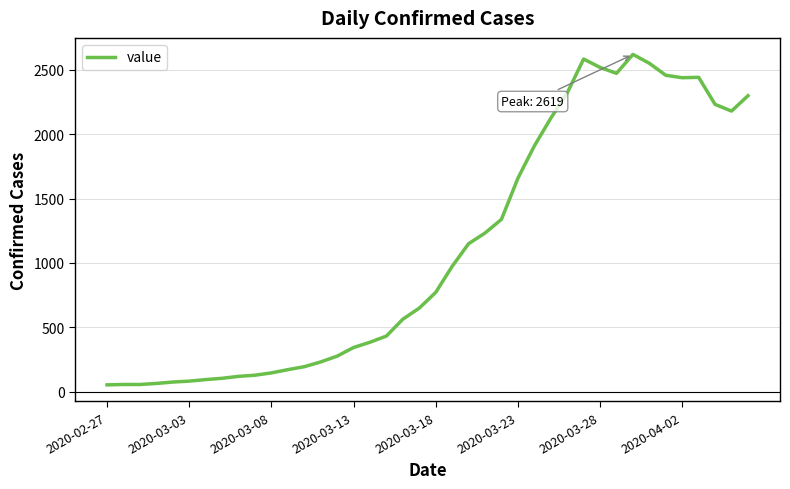

What is the difference between the maximum and minimum values?

2566